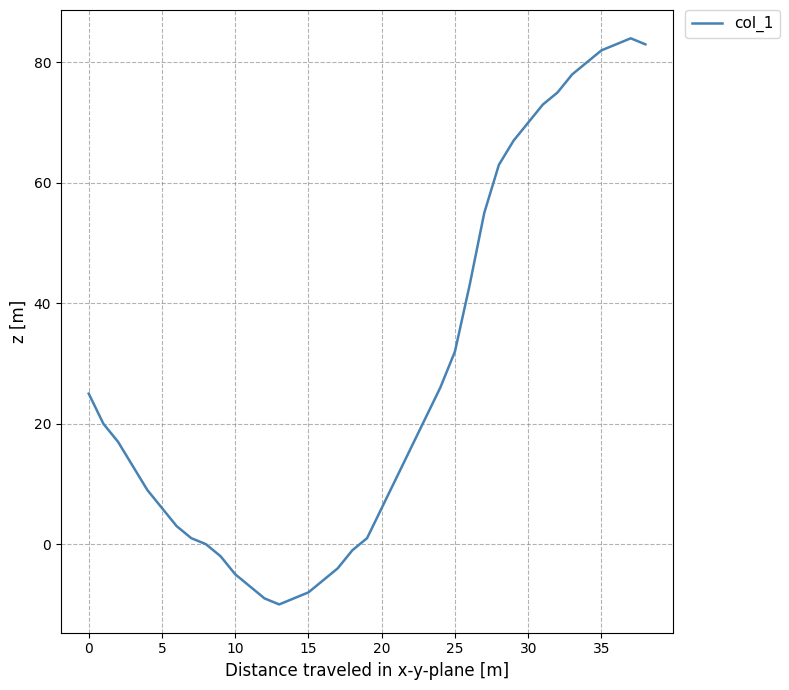

What is the maximum value shown in the chart?

84